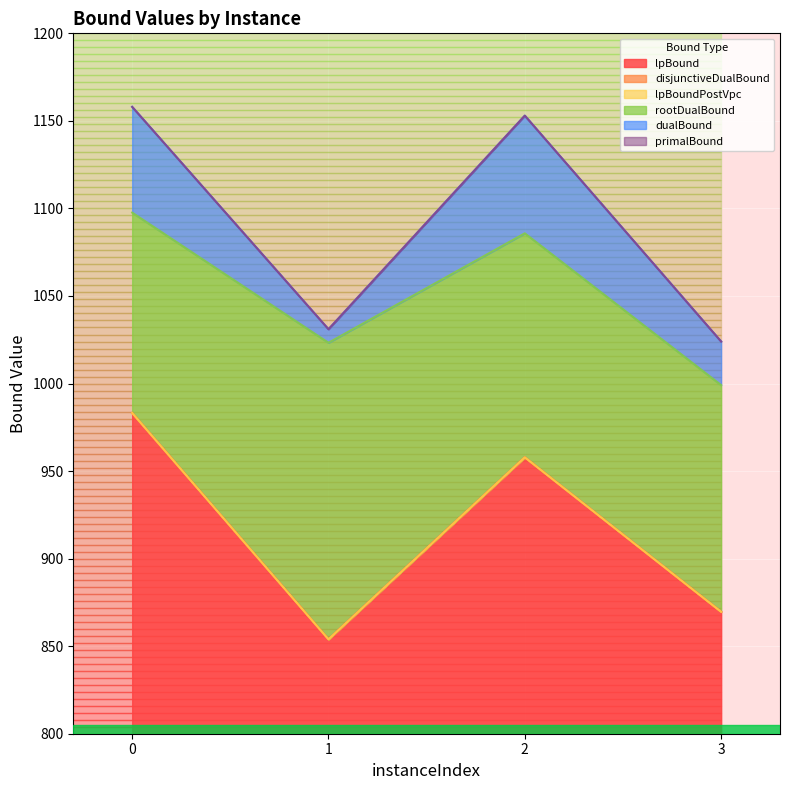

Reading left to right, extract all data points from this chart.

lpBound: 983.2	853.9	957.8	869.6
disjunctiveDualBound: 983.2	853.9	957.8	869.6
lpBoundPostVpc: 983.2	853.9	957.8	869.6
rootDualBound: 1097.6	1023.3	1085.8	999.1
dualBound: 1158.0	1031.0	1153.0	1024.0
primalBound: 1158.0	1031.0	1153.0	1024.0